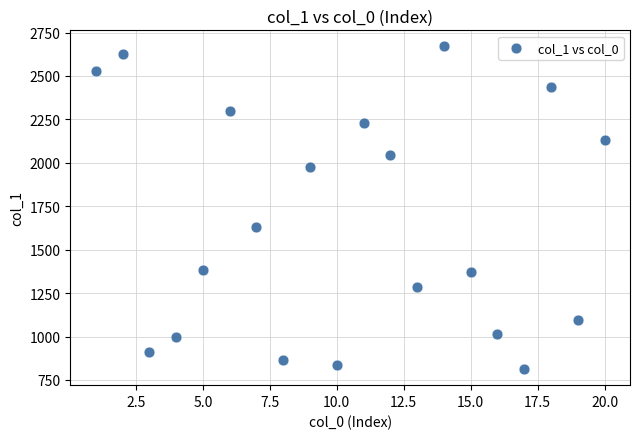

What Y value in the scatter plot is closest to 1741?

1629